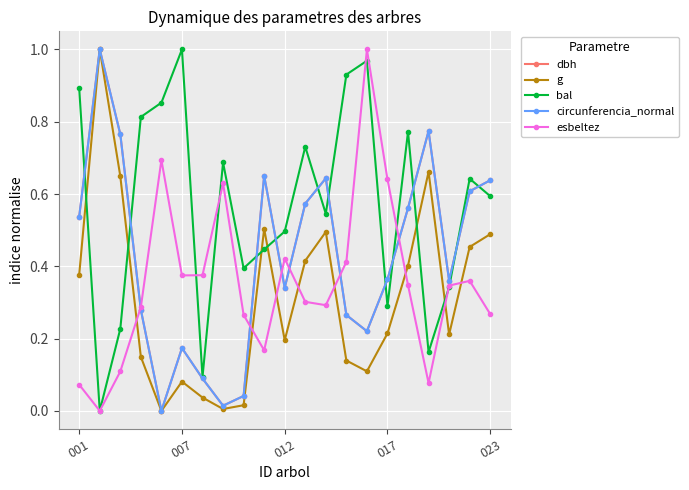

True or false: esbeltez has more than 0 points higher than both neighbors.

True